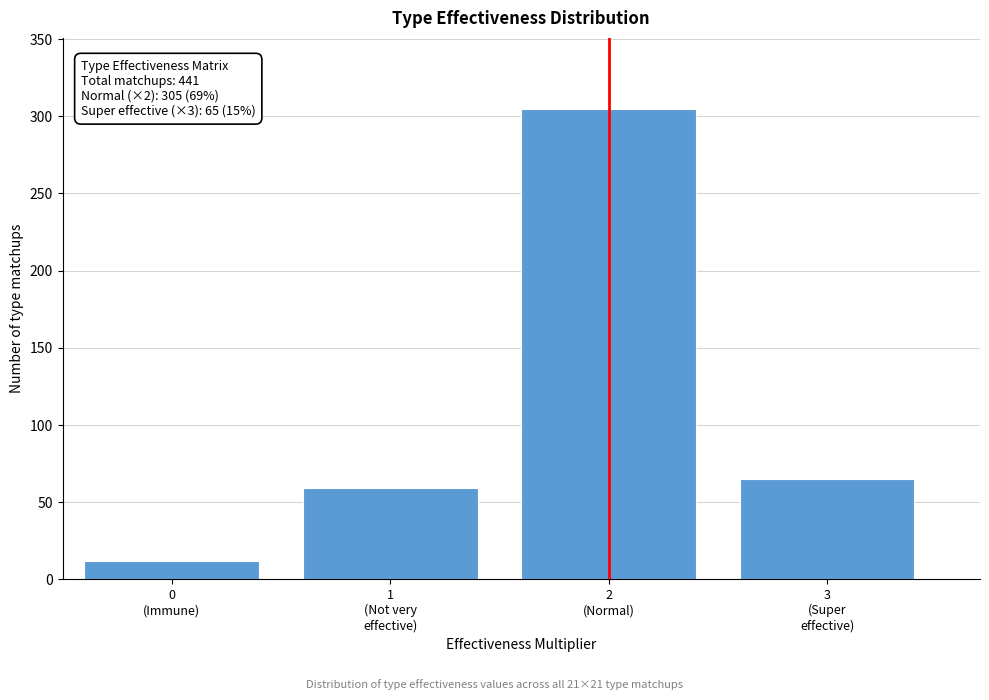

Reading left to right, list all the values displayed in this chart.

12	59	305	65